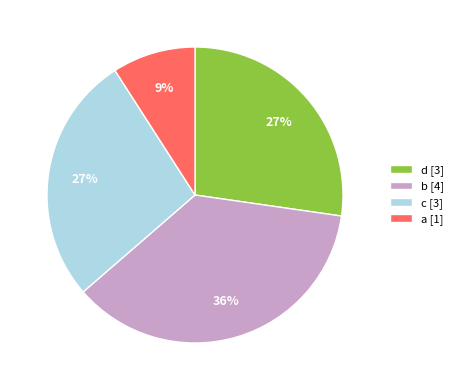

Which slice is the largest?

b